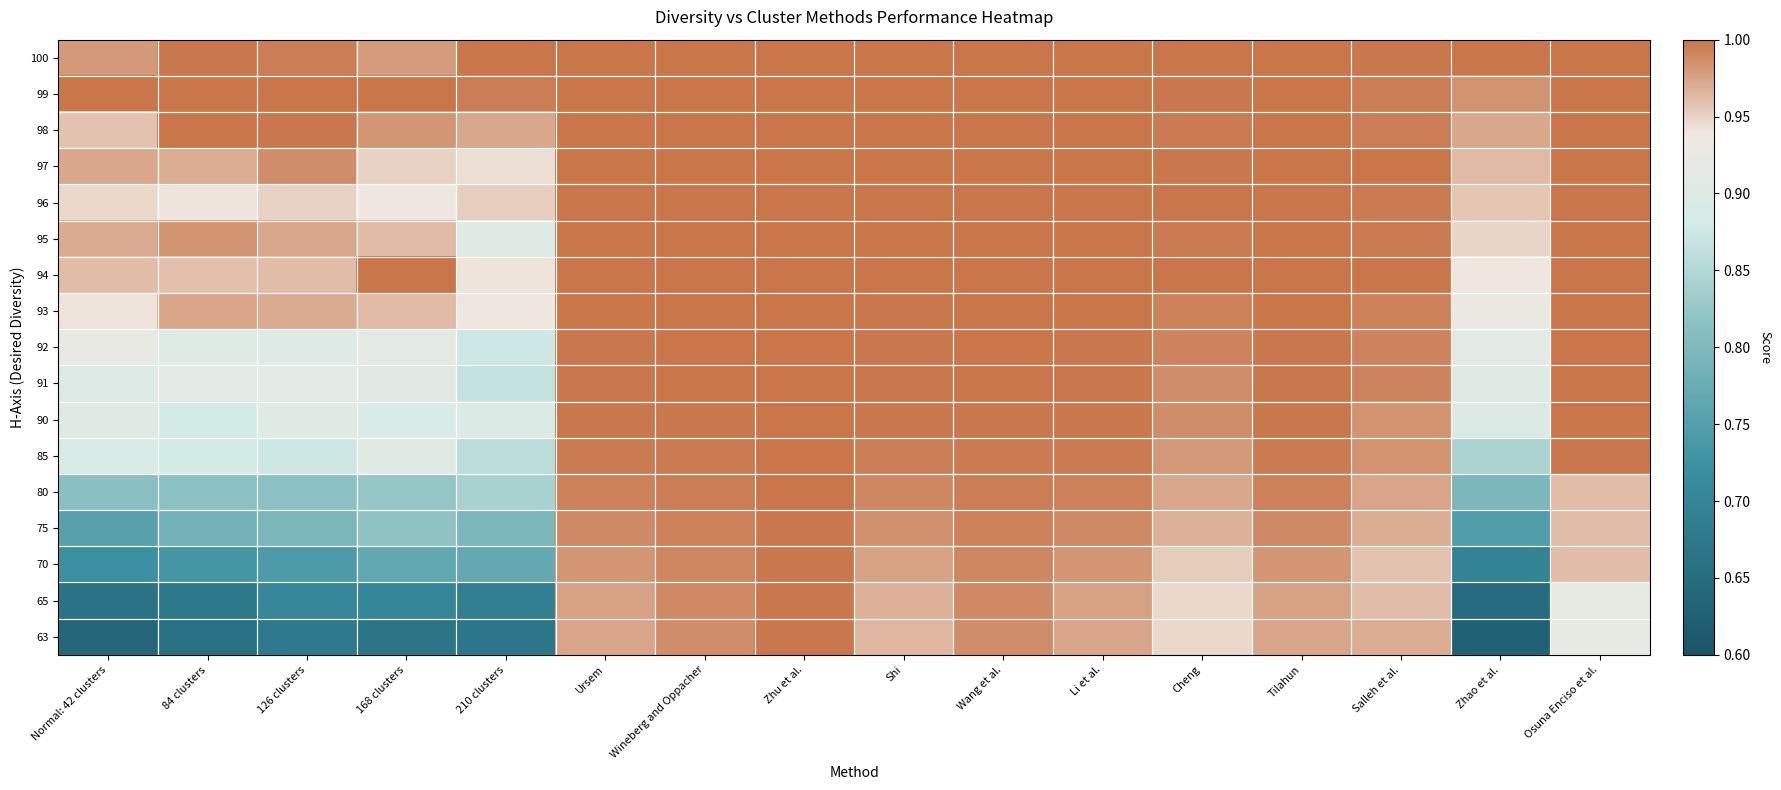

At how many categories does at least one series exceed 0?

16